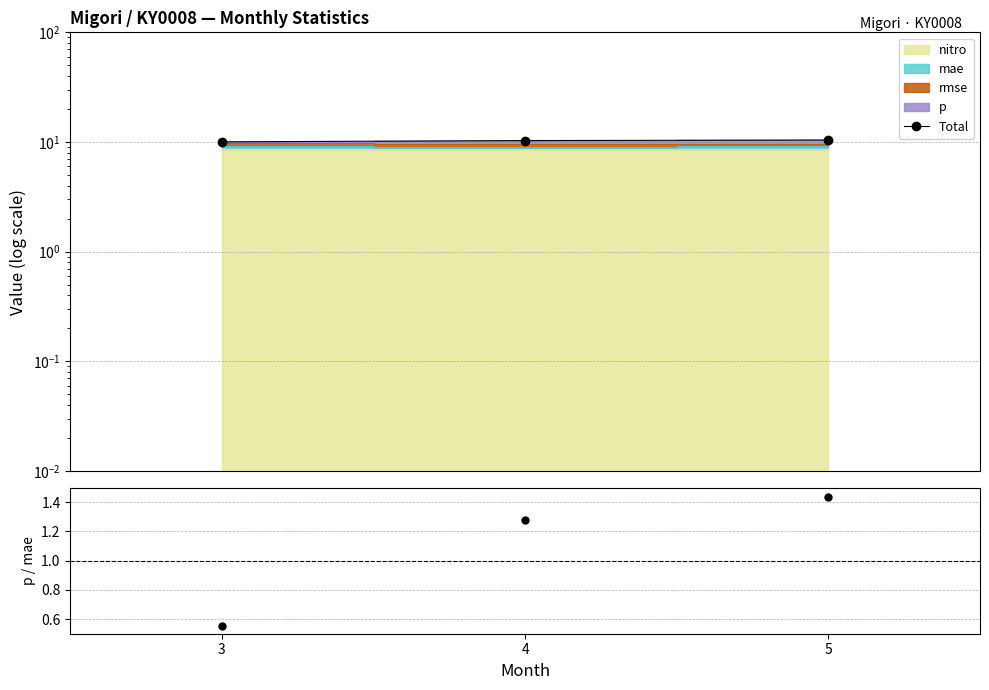

What is the difference between the Total values at 5 and 3?

0.4